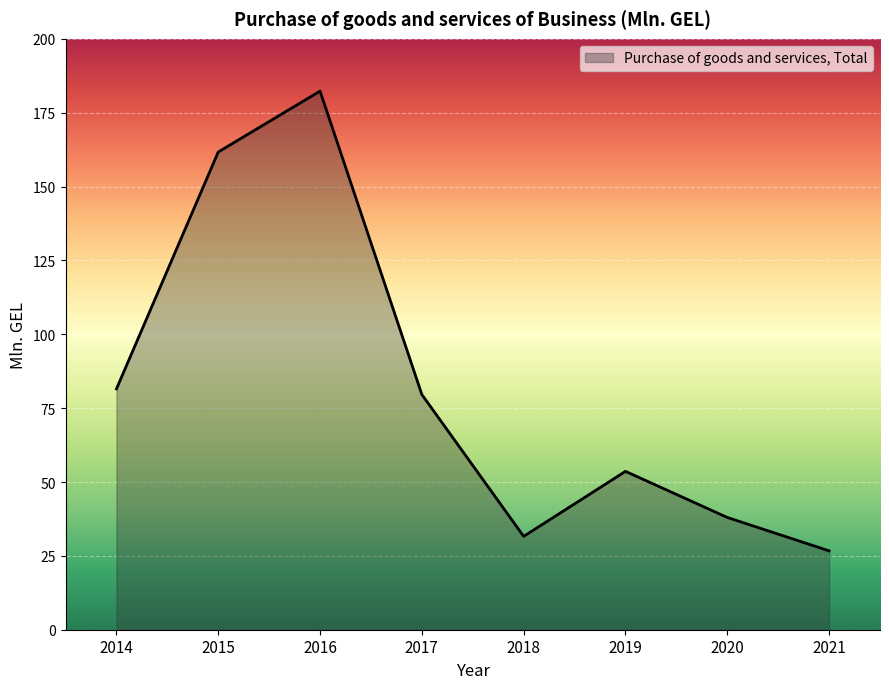

Where is the first local maximum?

2016